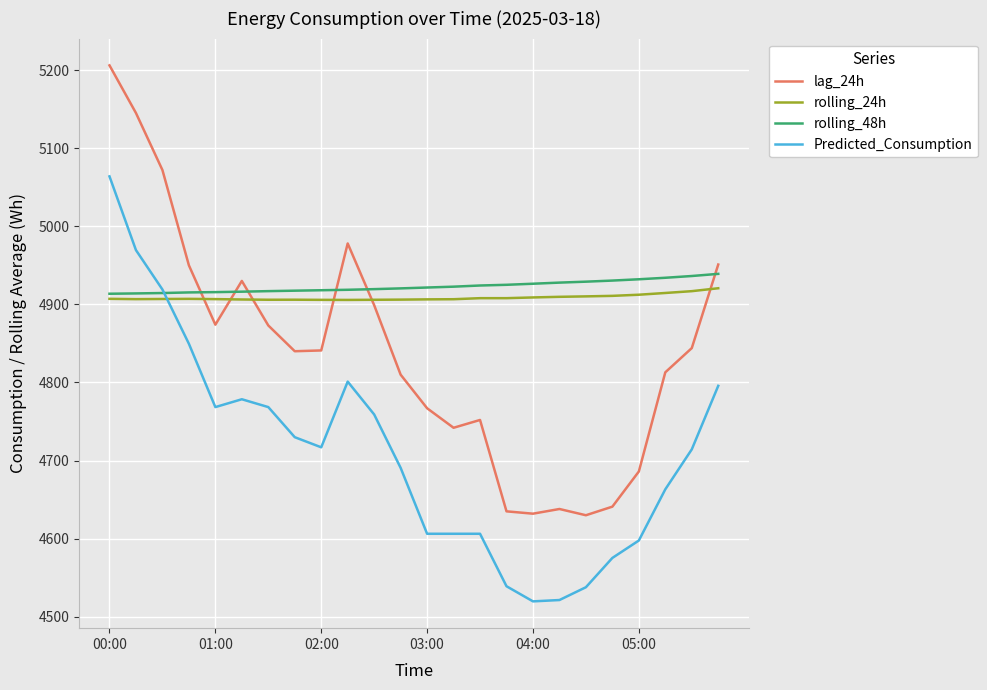

What is the maximum value shown in the chart?

5206.0